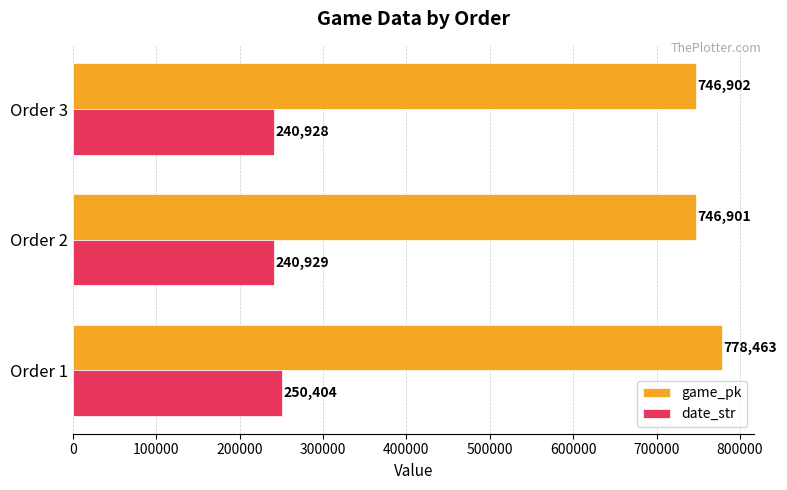

What is the approximate value of date_str at Order 2?

240929